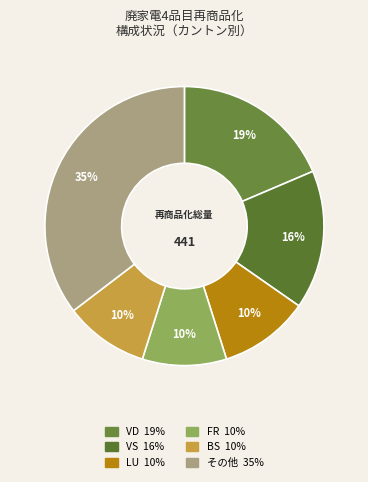

Count the number of slices in the pie.

6